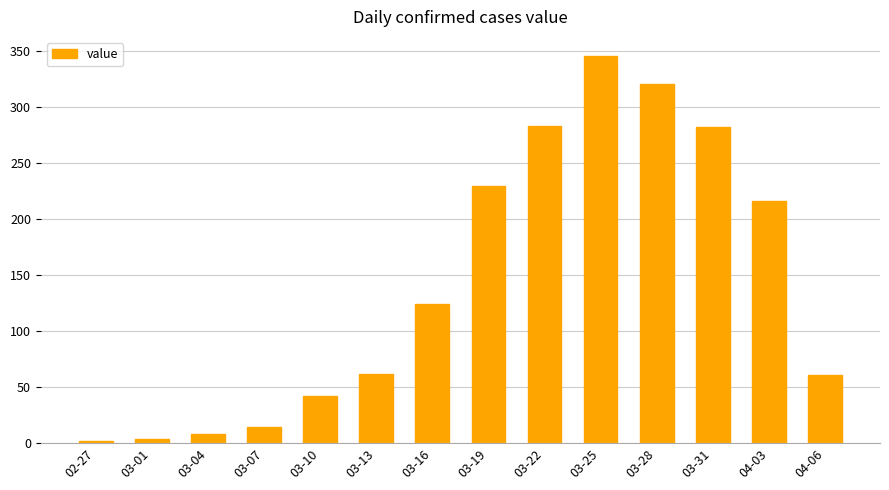

Which has a higher value, 03-25 or 03-22?

03-25